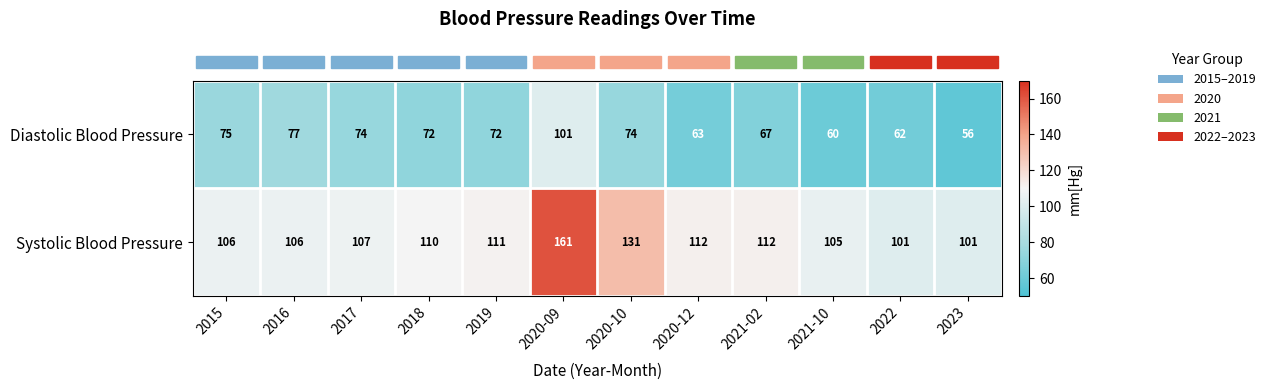

Which category has the lowest value across all series?

2023